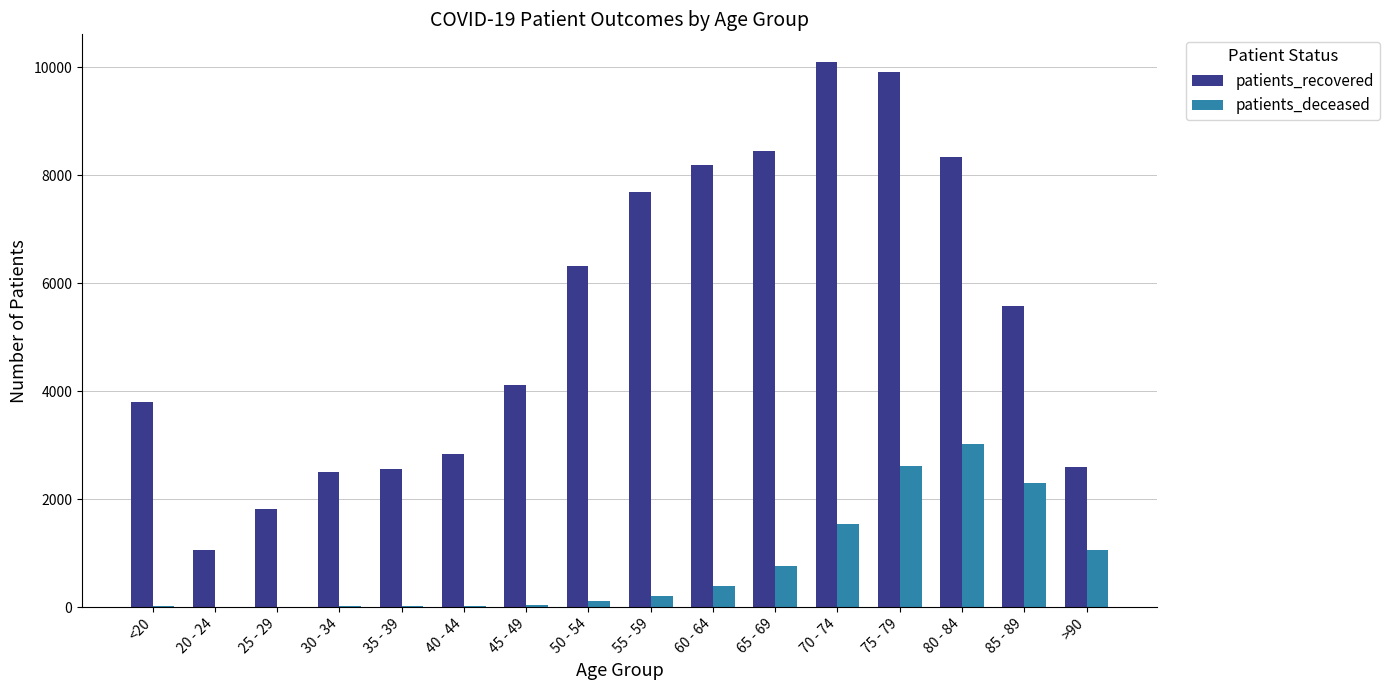

How many series are shown in this chart?

2